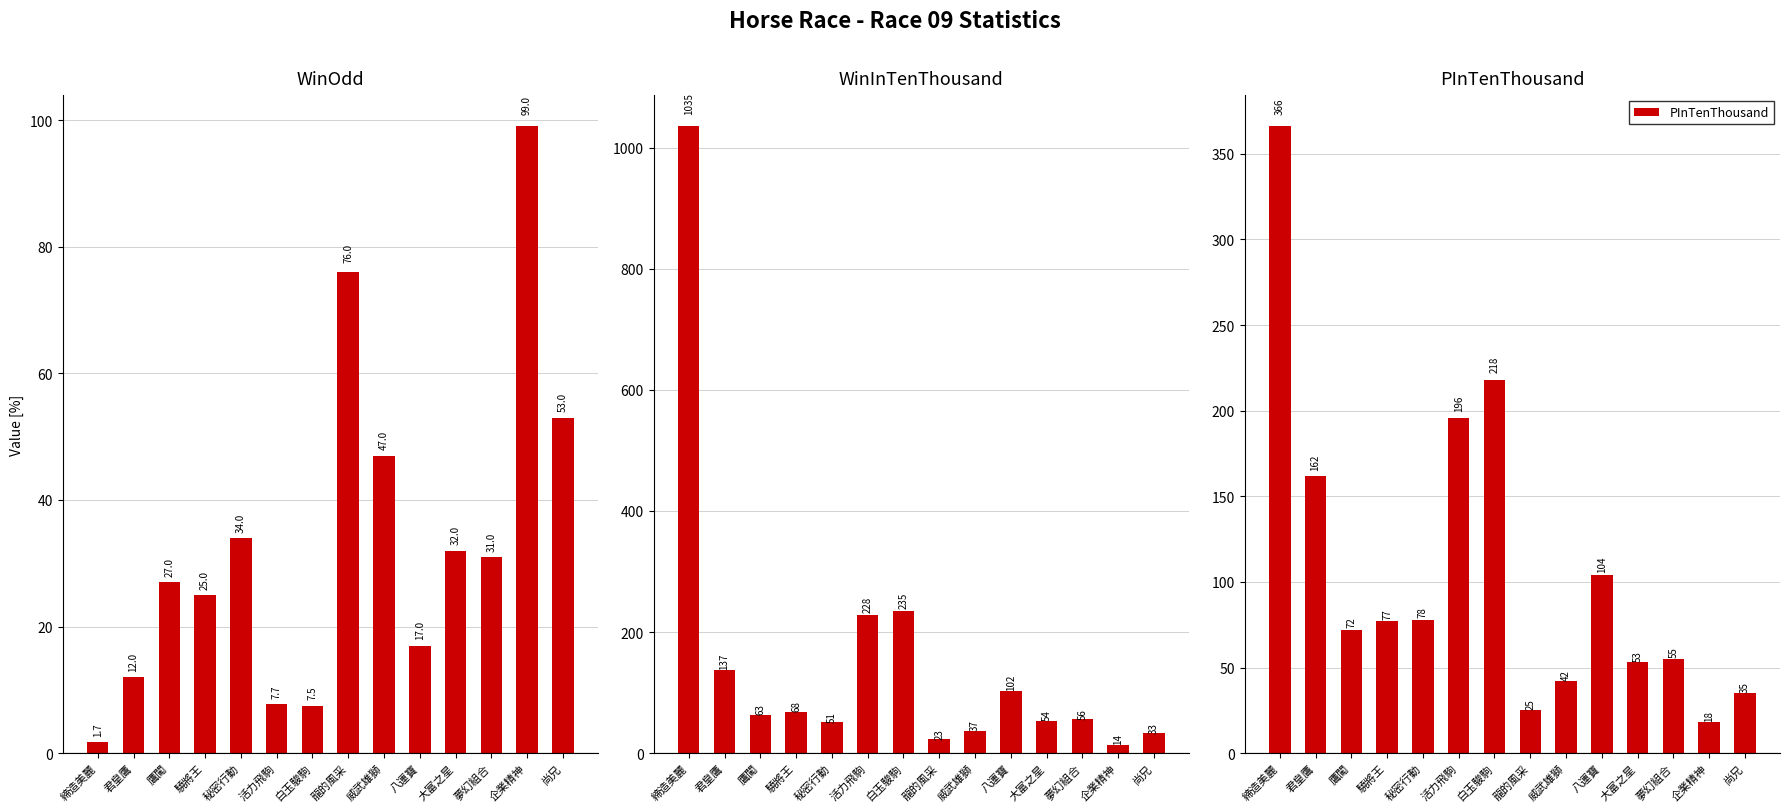

True or false: WinInTenThousand has a value of 228.0 at 活力飛駒.

True